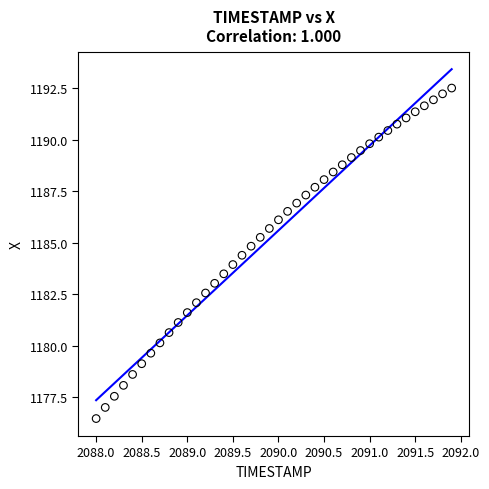

What is the range of Y values (max minus min)?

16.0